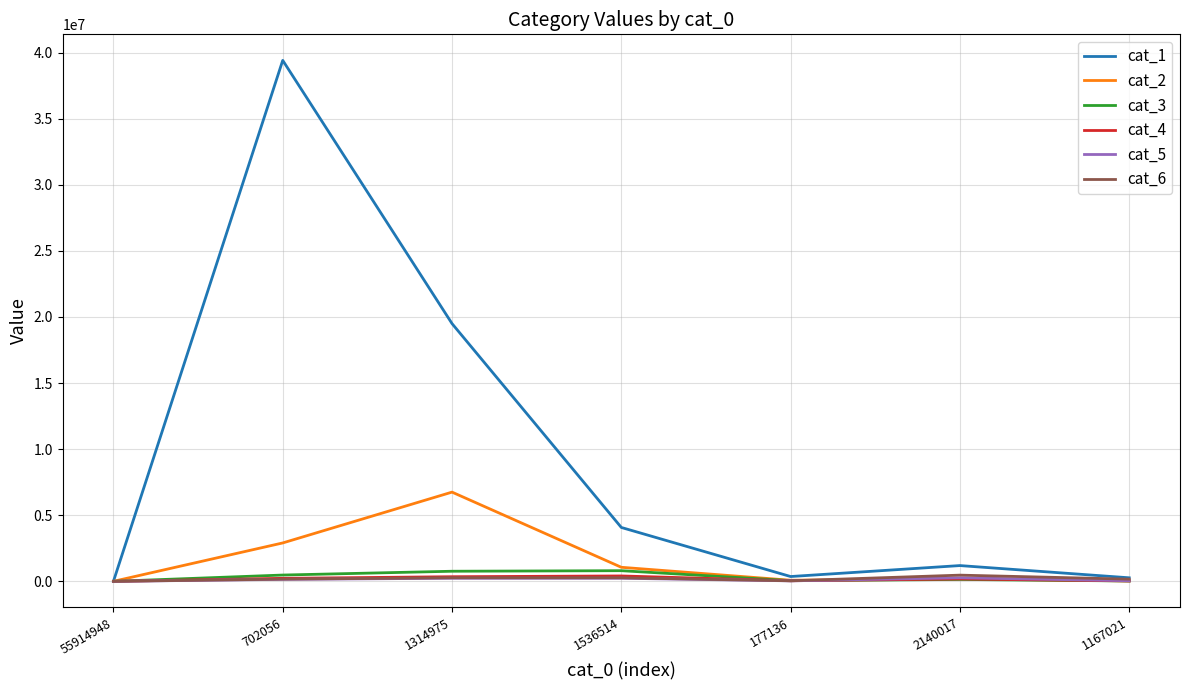

What is the greatest value displayed?

39405762